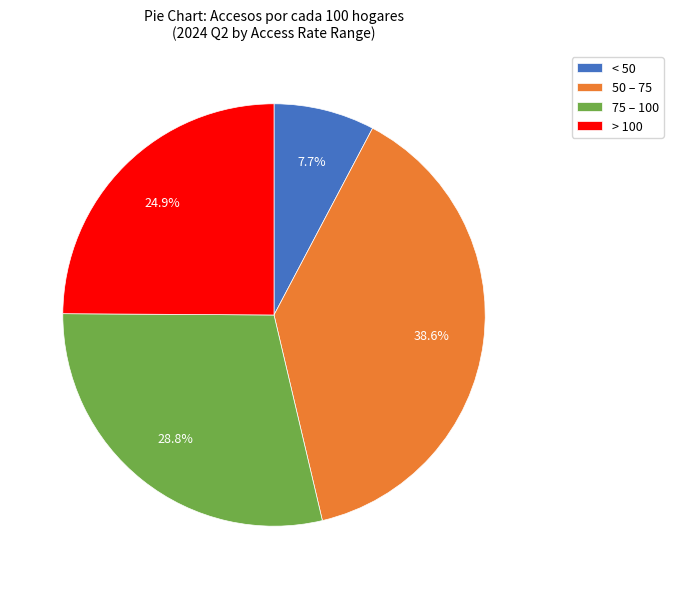

What is the smallest slice in the pie chart?

< 50